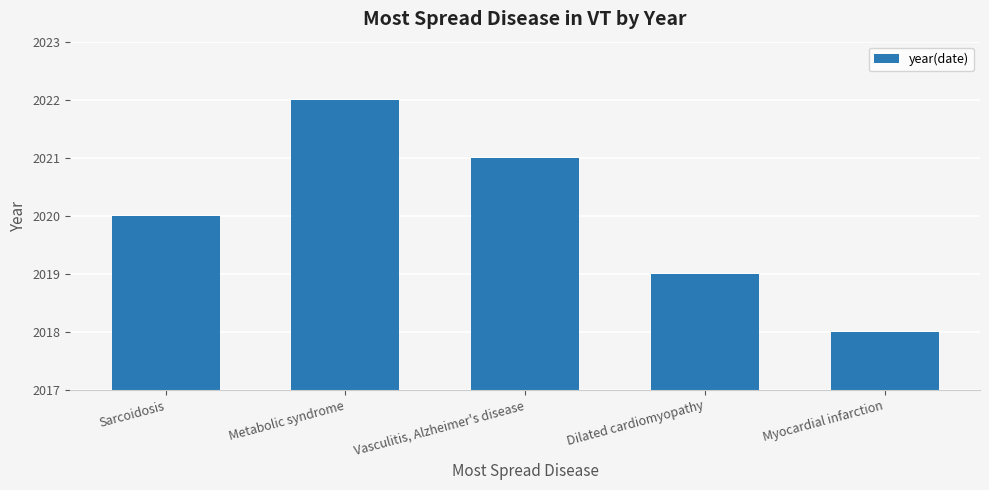

Which has a higher value, Myocardial infarction or Sarcoidosis?

Sarcoidosis